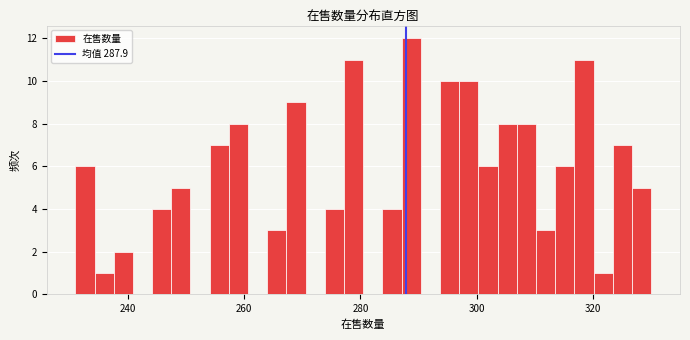

Read against the x-axis, roughly where is the centre of the tallest bar?

288